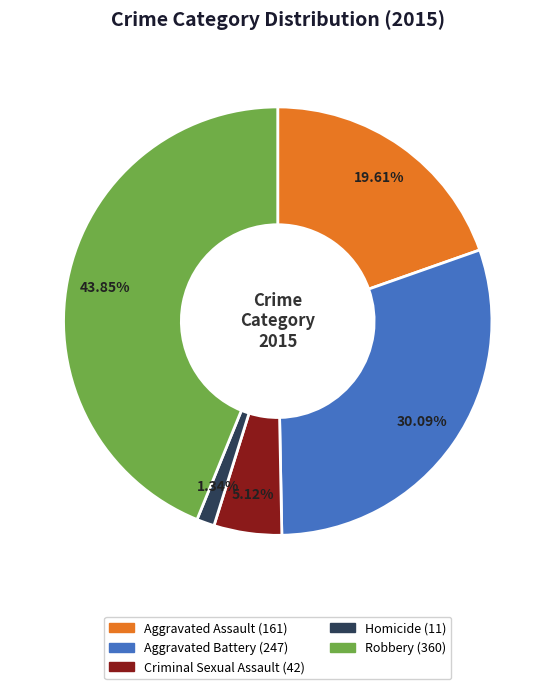

What is the ratio of the value at Criminal Sexual Assault to the value at Homicide?

3.8